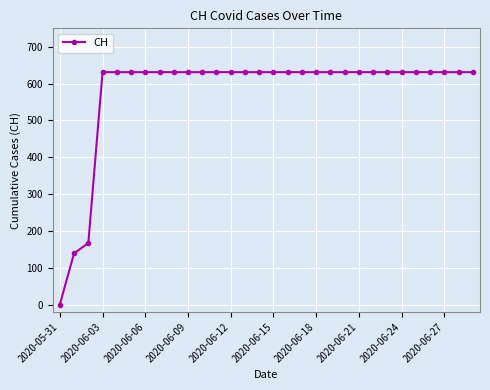

Count the number of data series in this chart.

1